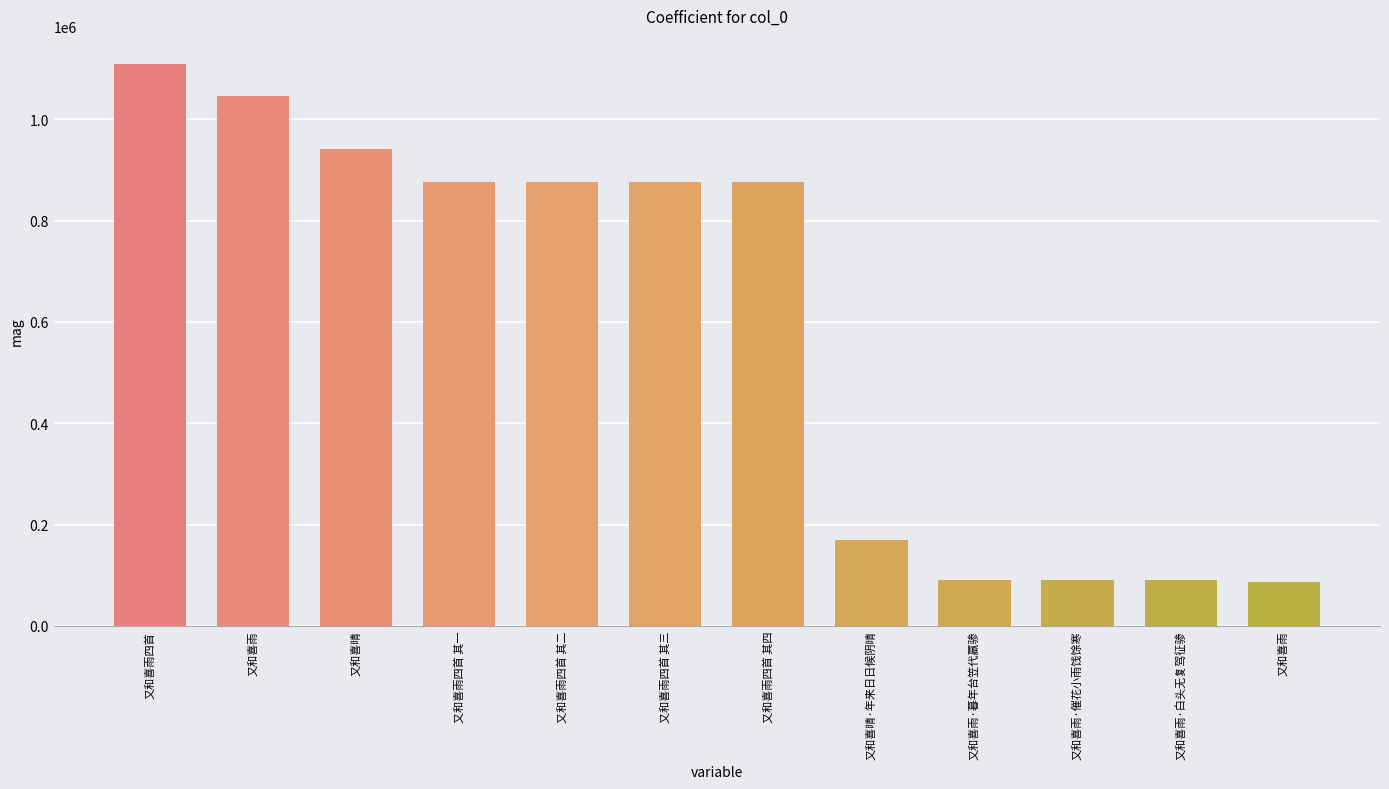

Where does the data first go above 876160?

又和喜雨四首